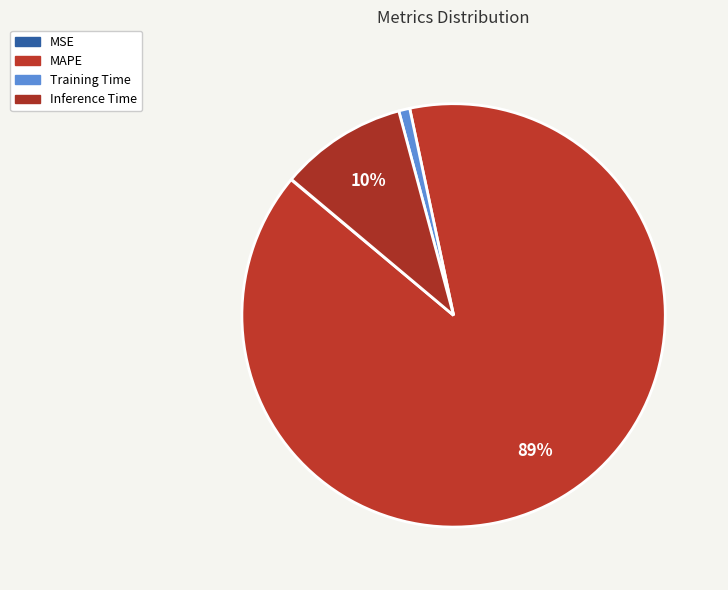

Which category has the biggest portion of the pie?

MAPE